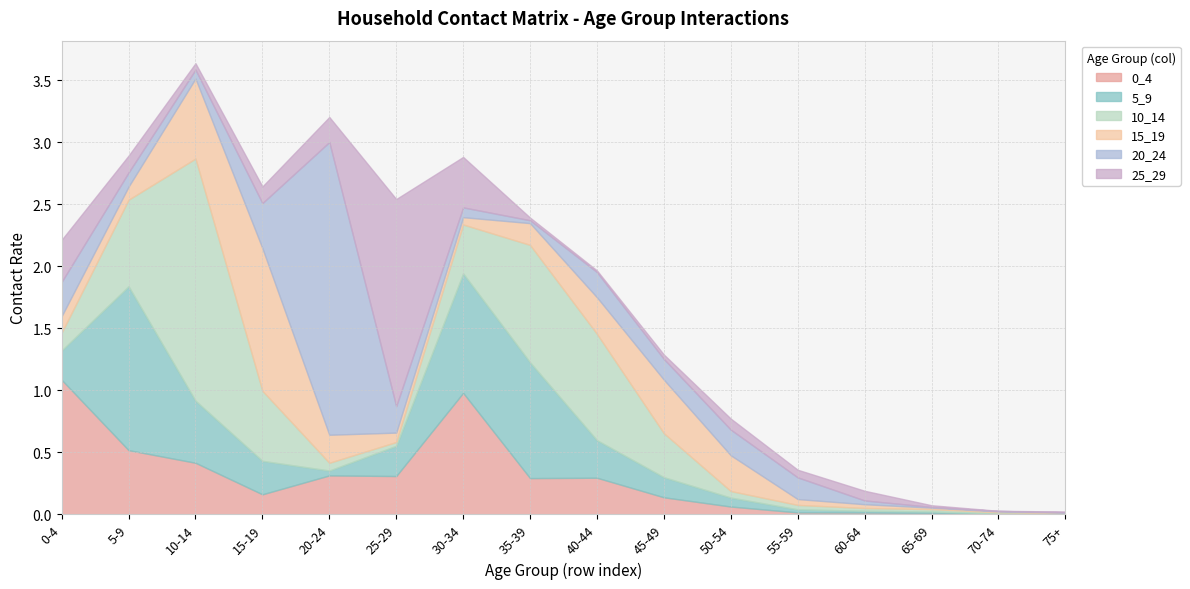

Which category has the highest value across all series?

20-24